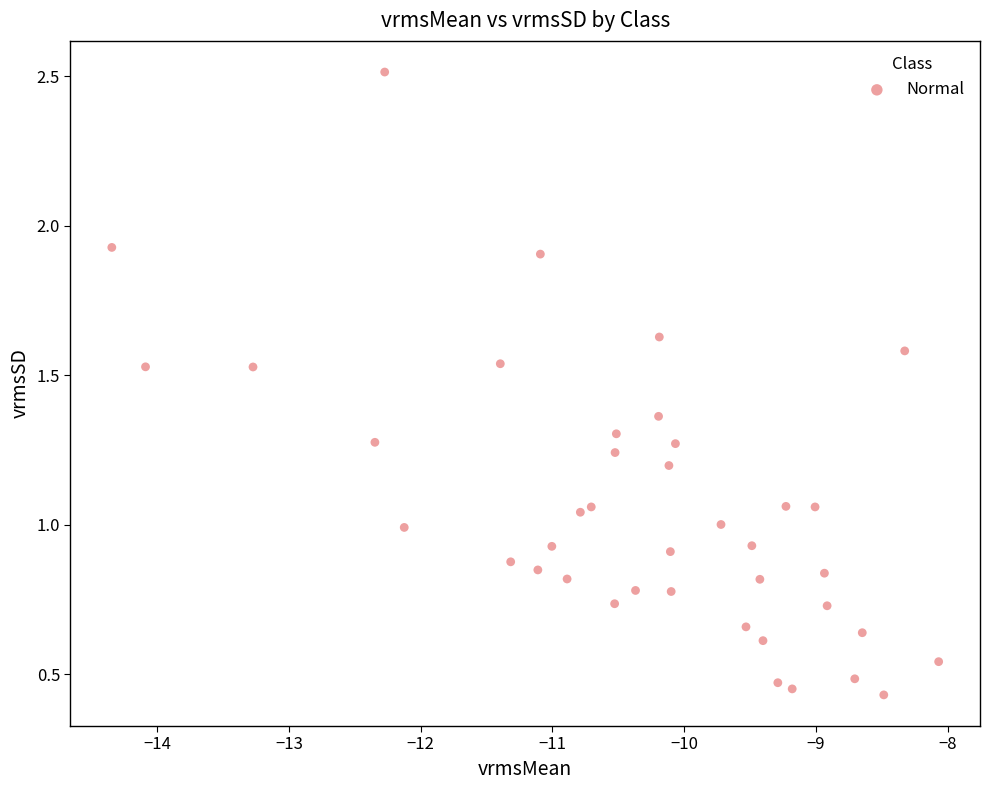

What is the range of Y values (max minus min)?

2.1